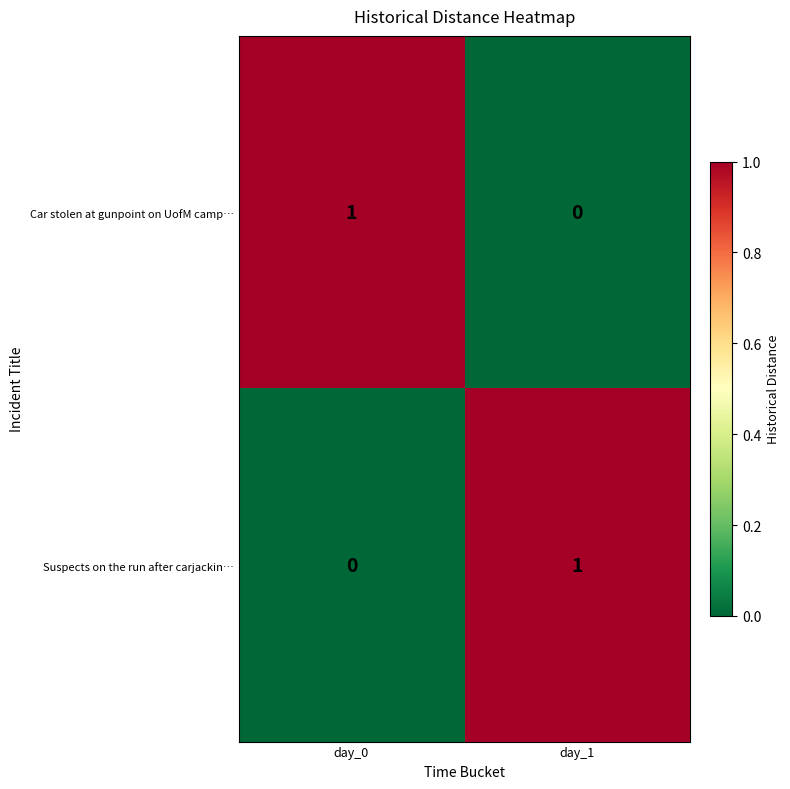

True or false: Suspects on the run after carjackin… has a value of 1 at day_1.

True